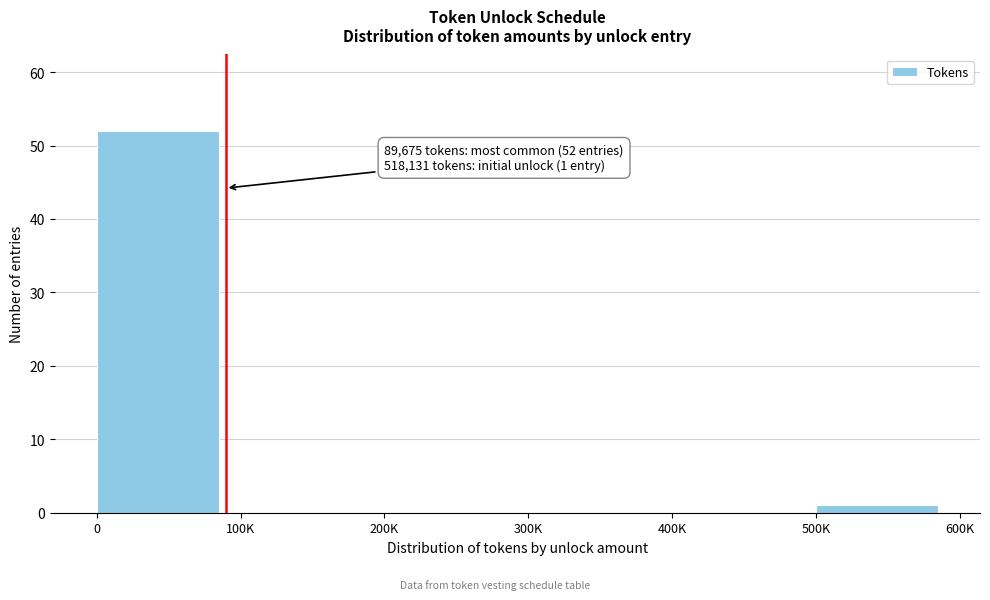

Reading left to right, what are all the values shown in this chart?

0=52	100K=0	200K=0	300K=0	400K=0	500K=1